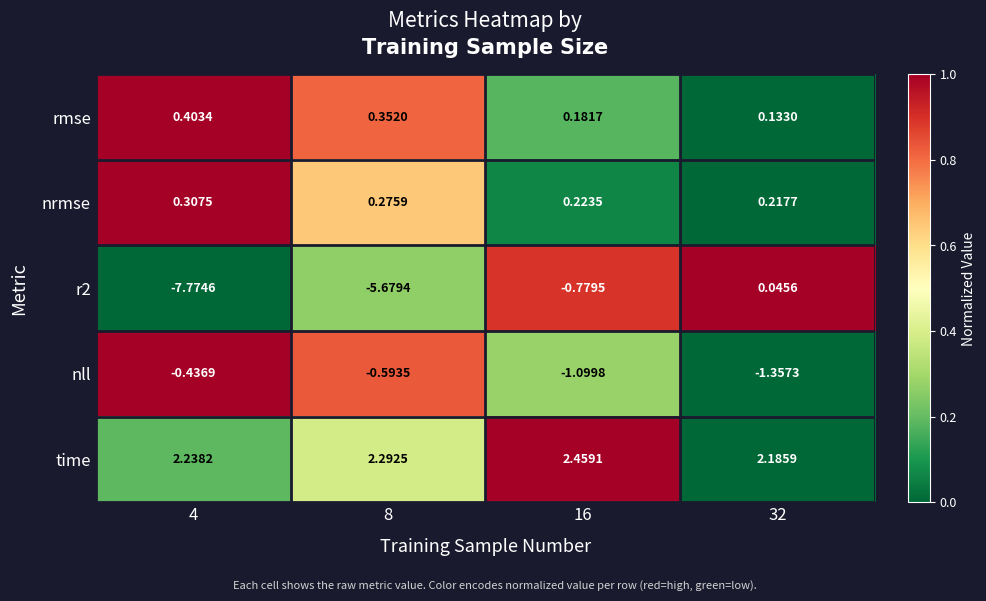

Is the value of nrmse at 4 greater than the value of r2 at 32?

Yes